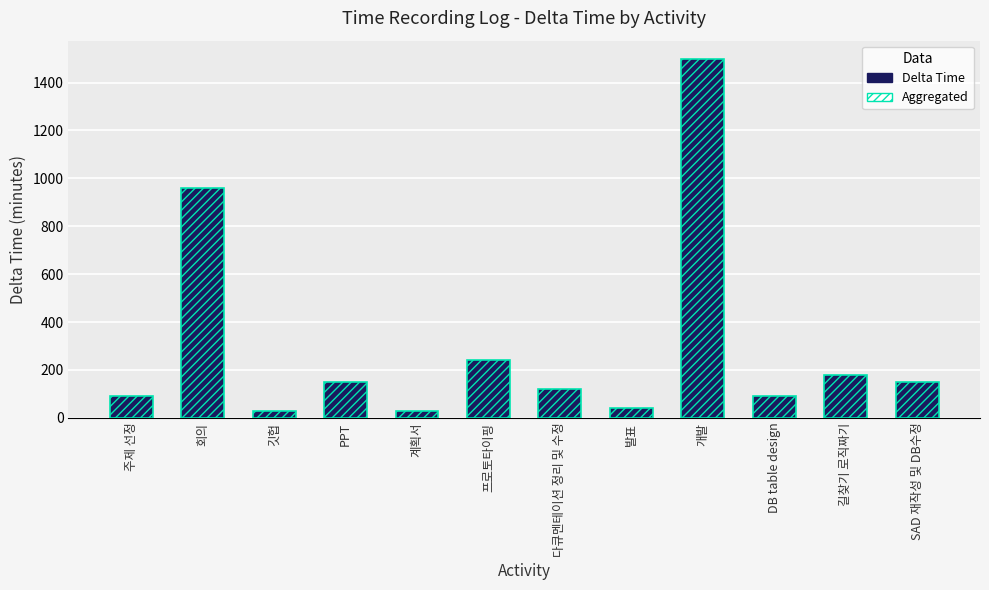

How many distinct data groups are displayed?

2